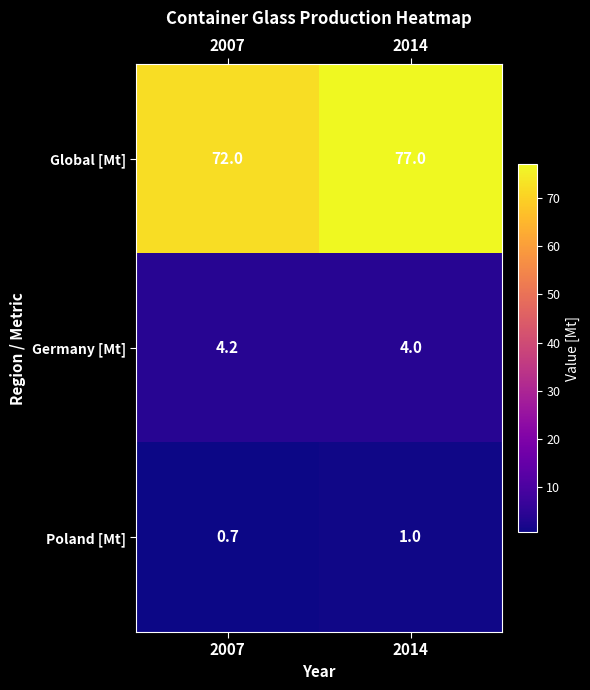

Reading left to right, transcribe all the data shown in this chart.

Global [Mt]: 72.0	77.0
Germany [Mt]: 4.2	4.0
Poland [Mt]: 0.7	1.0